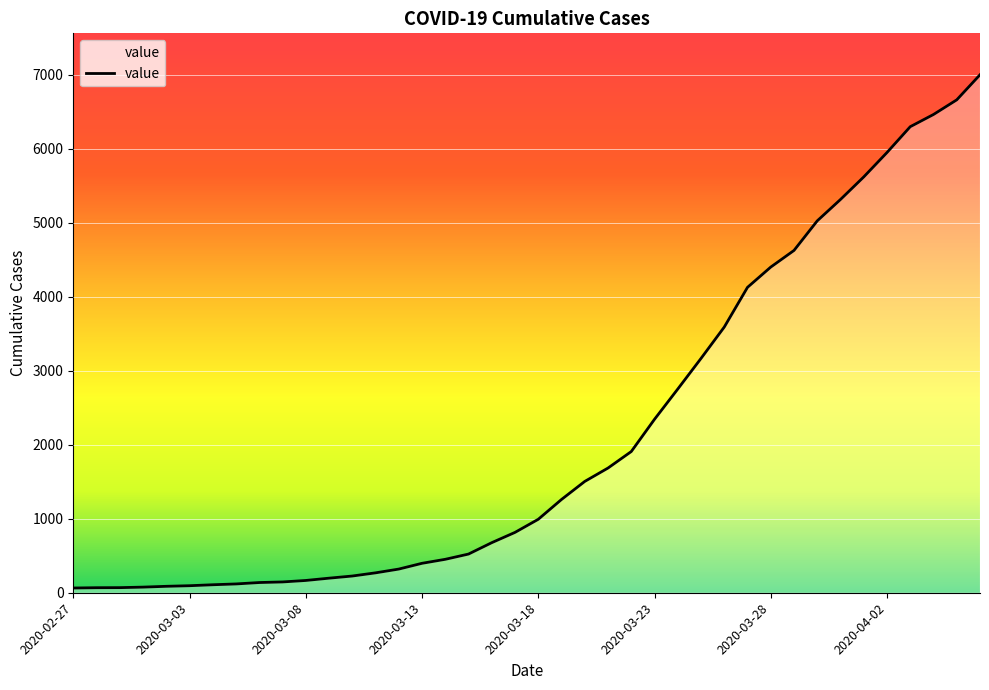

What is the difference between the maximum and minimum values?

6939